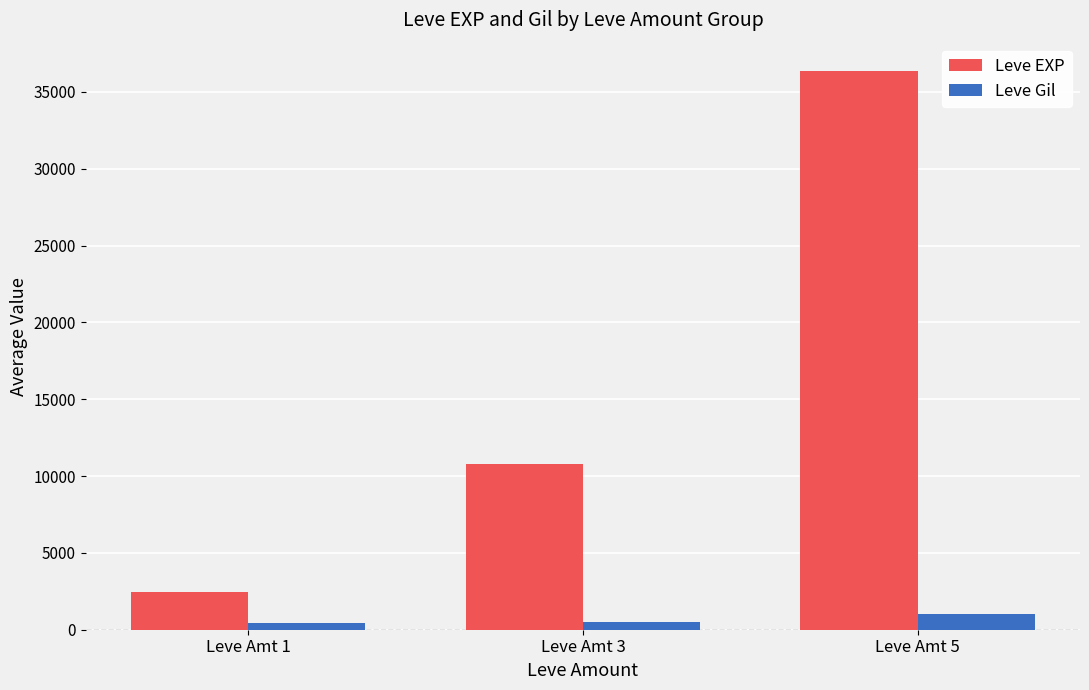

At which category is the sum across all series the highest?

Leve Amt 5